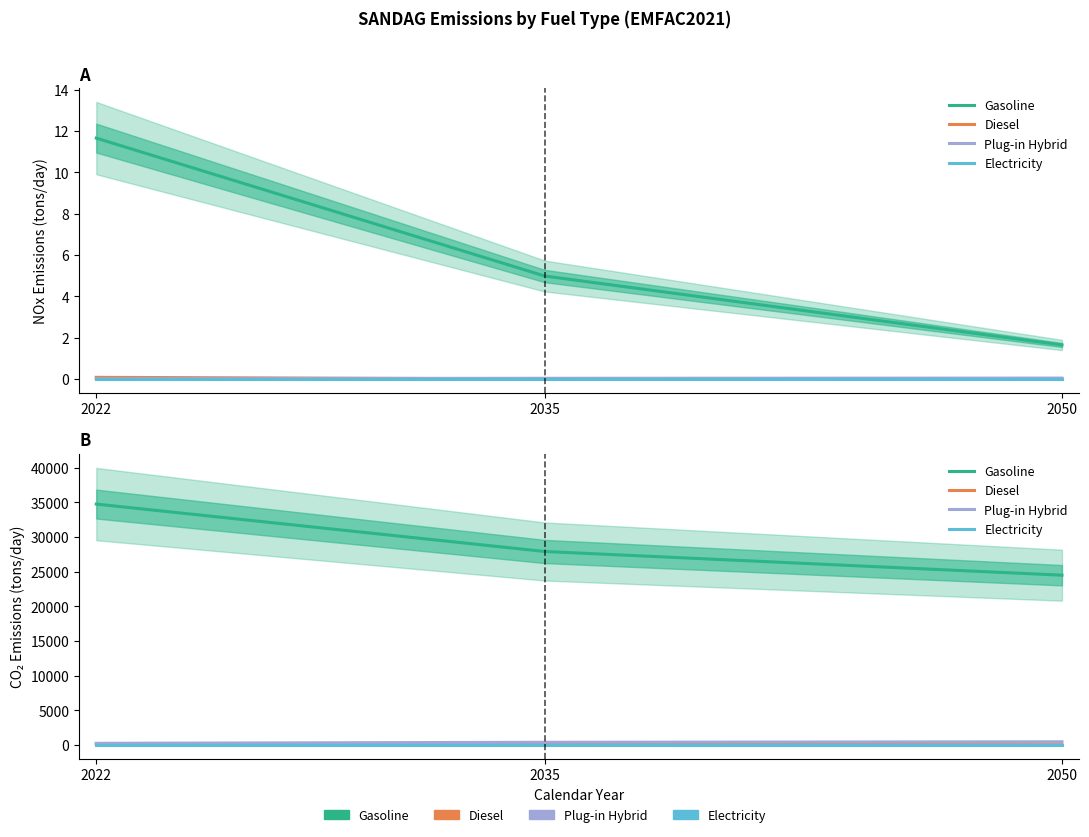

True or false: Diesel has a value of 216.1 at 2022.

True